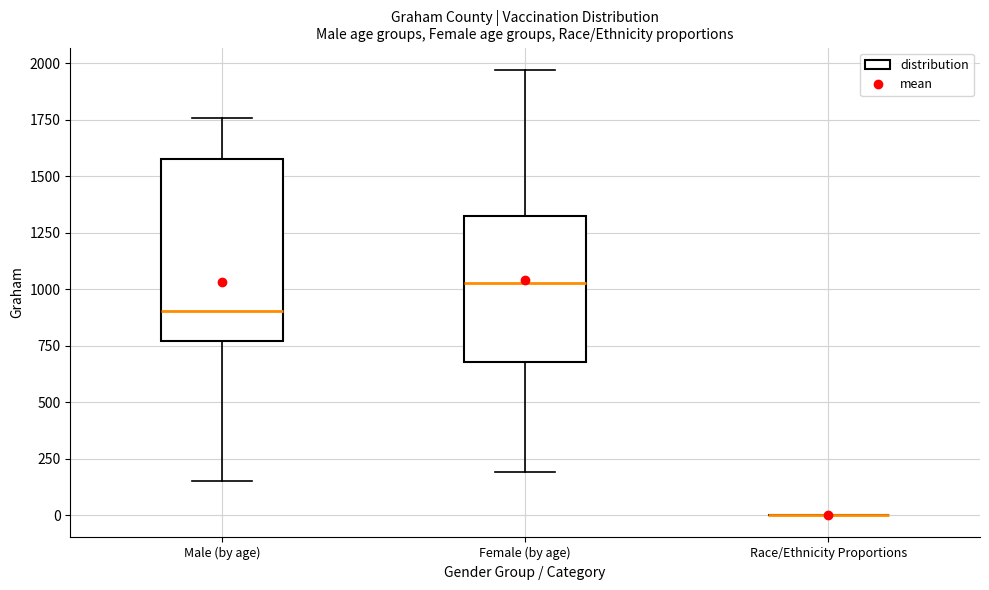

Which box is the tallest, from its lower edge to its upper edge?

Male (by age)